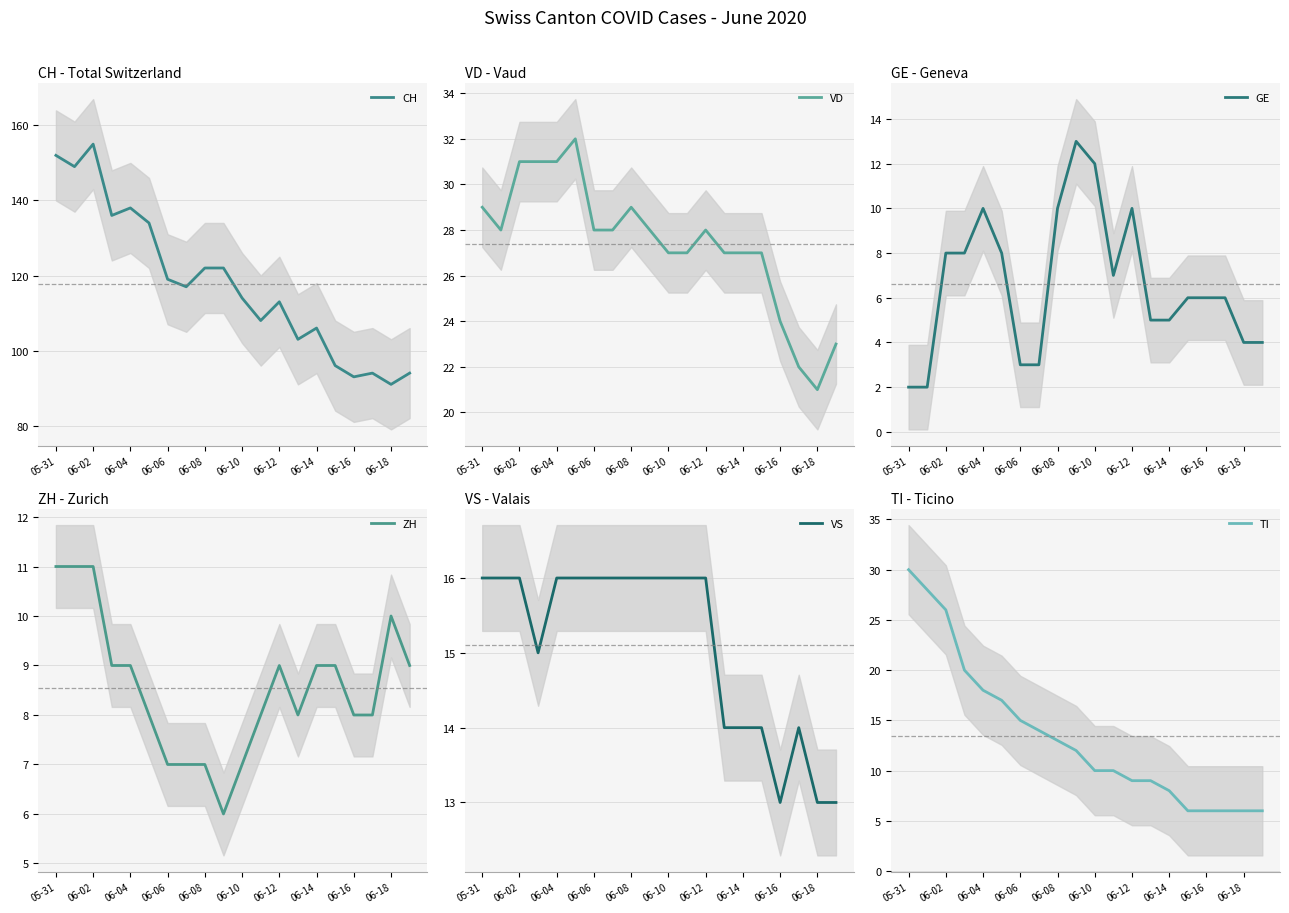

The GE series shows 15 at 06-16. True or false?

False